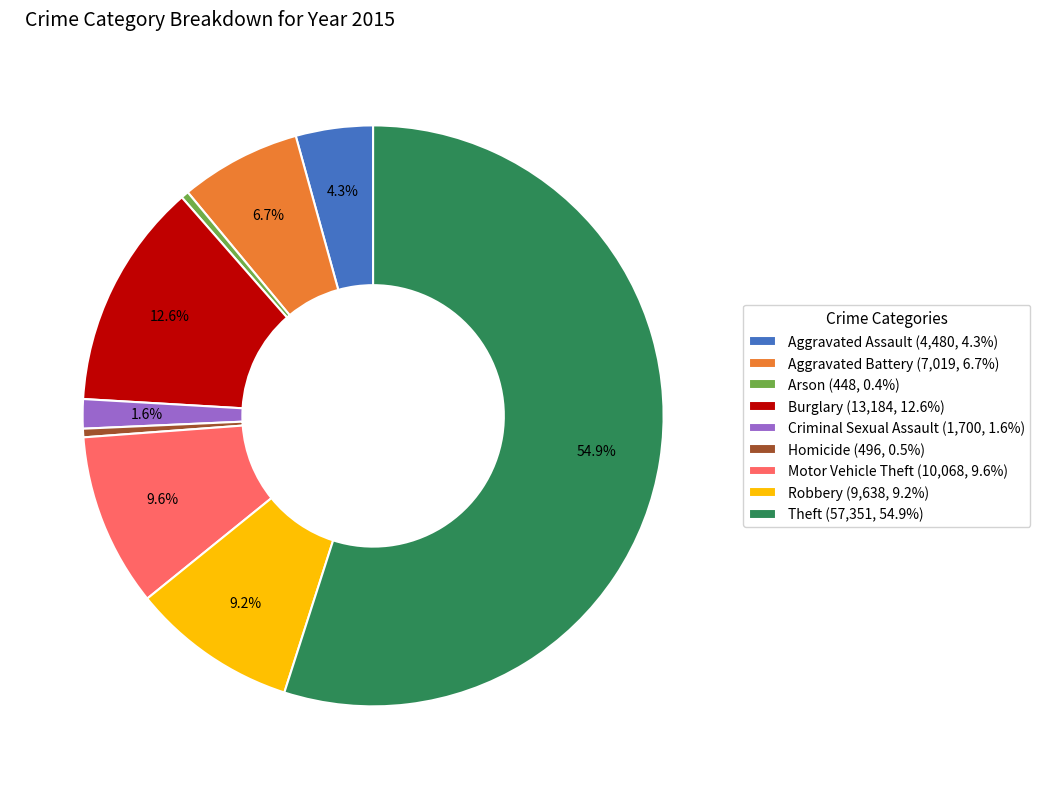

Is there a majority slice in this chart?

Yes